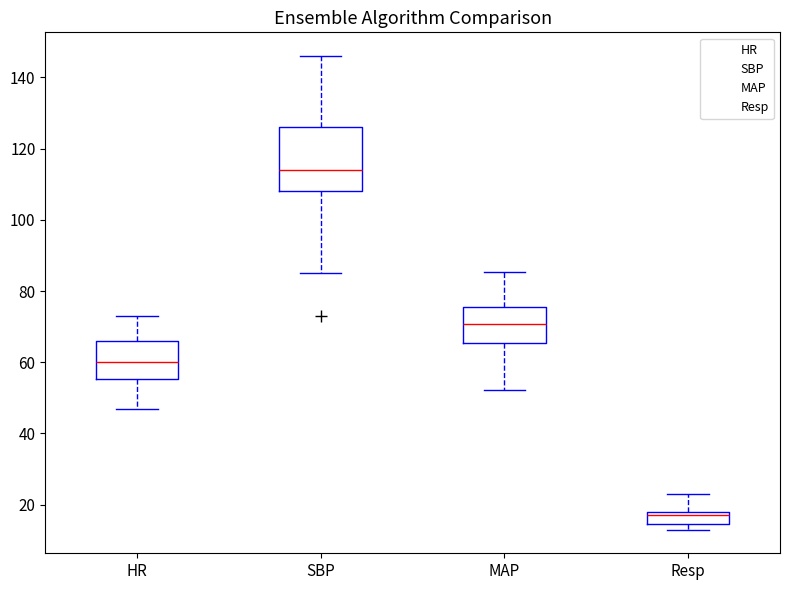

Reading left to right, transcribe this box plot: for each box, give where its median line is, the range the box spans, and where its two whiskers end, as read against the y-axis. The values are not printed on the chart, so give them approximately, as read against the axis.

HR: median 60, box 56 to 66, whiskers 48 to 74
SBP: median 114, box 108 to 126, whiskers 86 to 146
MAP: median 70, box 66 to 76, whiskers 52 to 86
Resp: median 18 (just below the box's upper edge), box 14 to 18, whiskers 14 (just below the box's lower edge) to 24